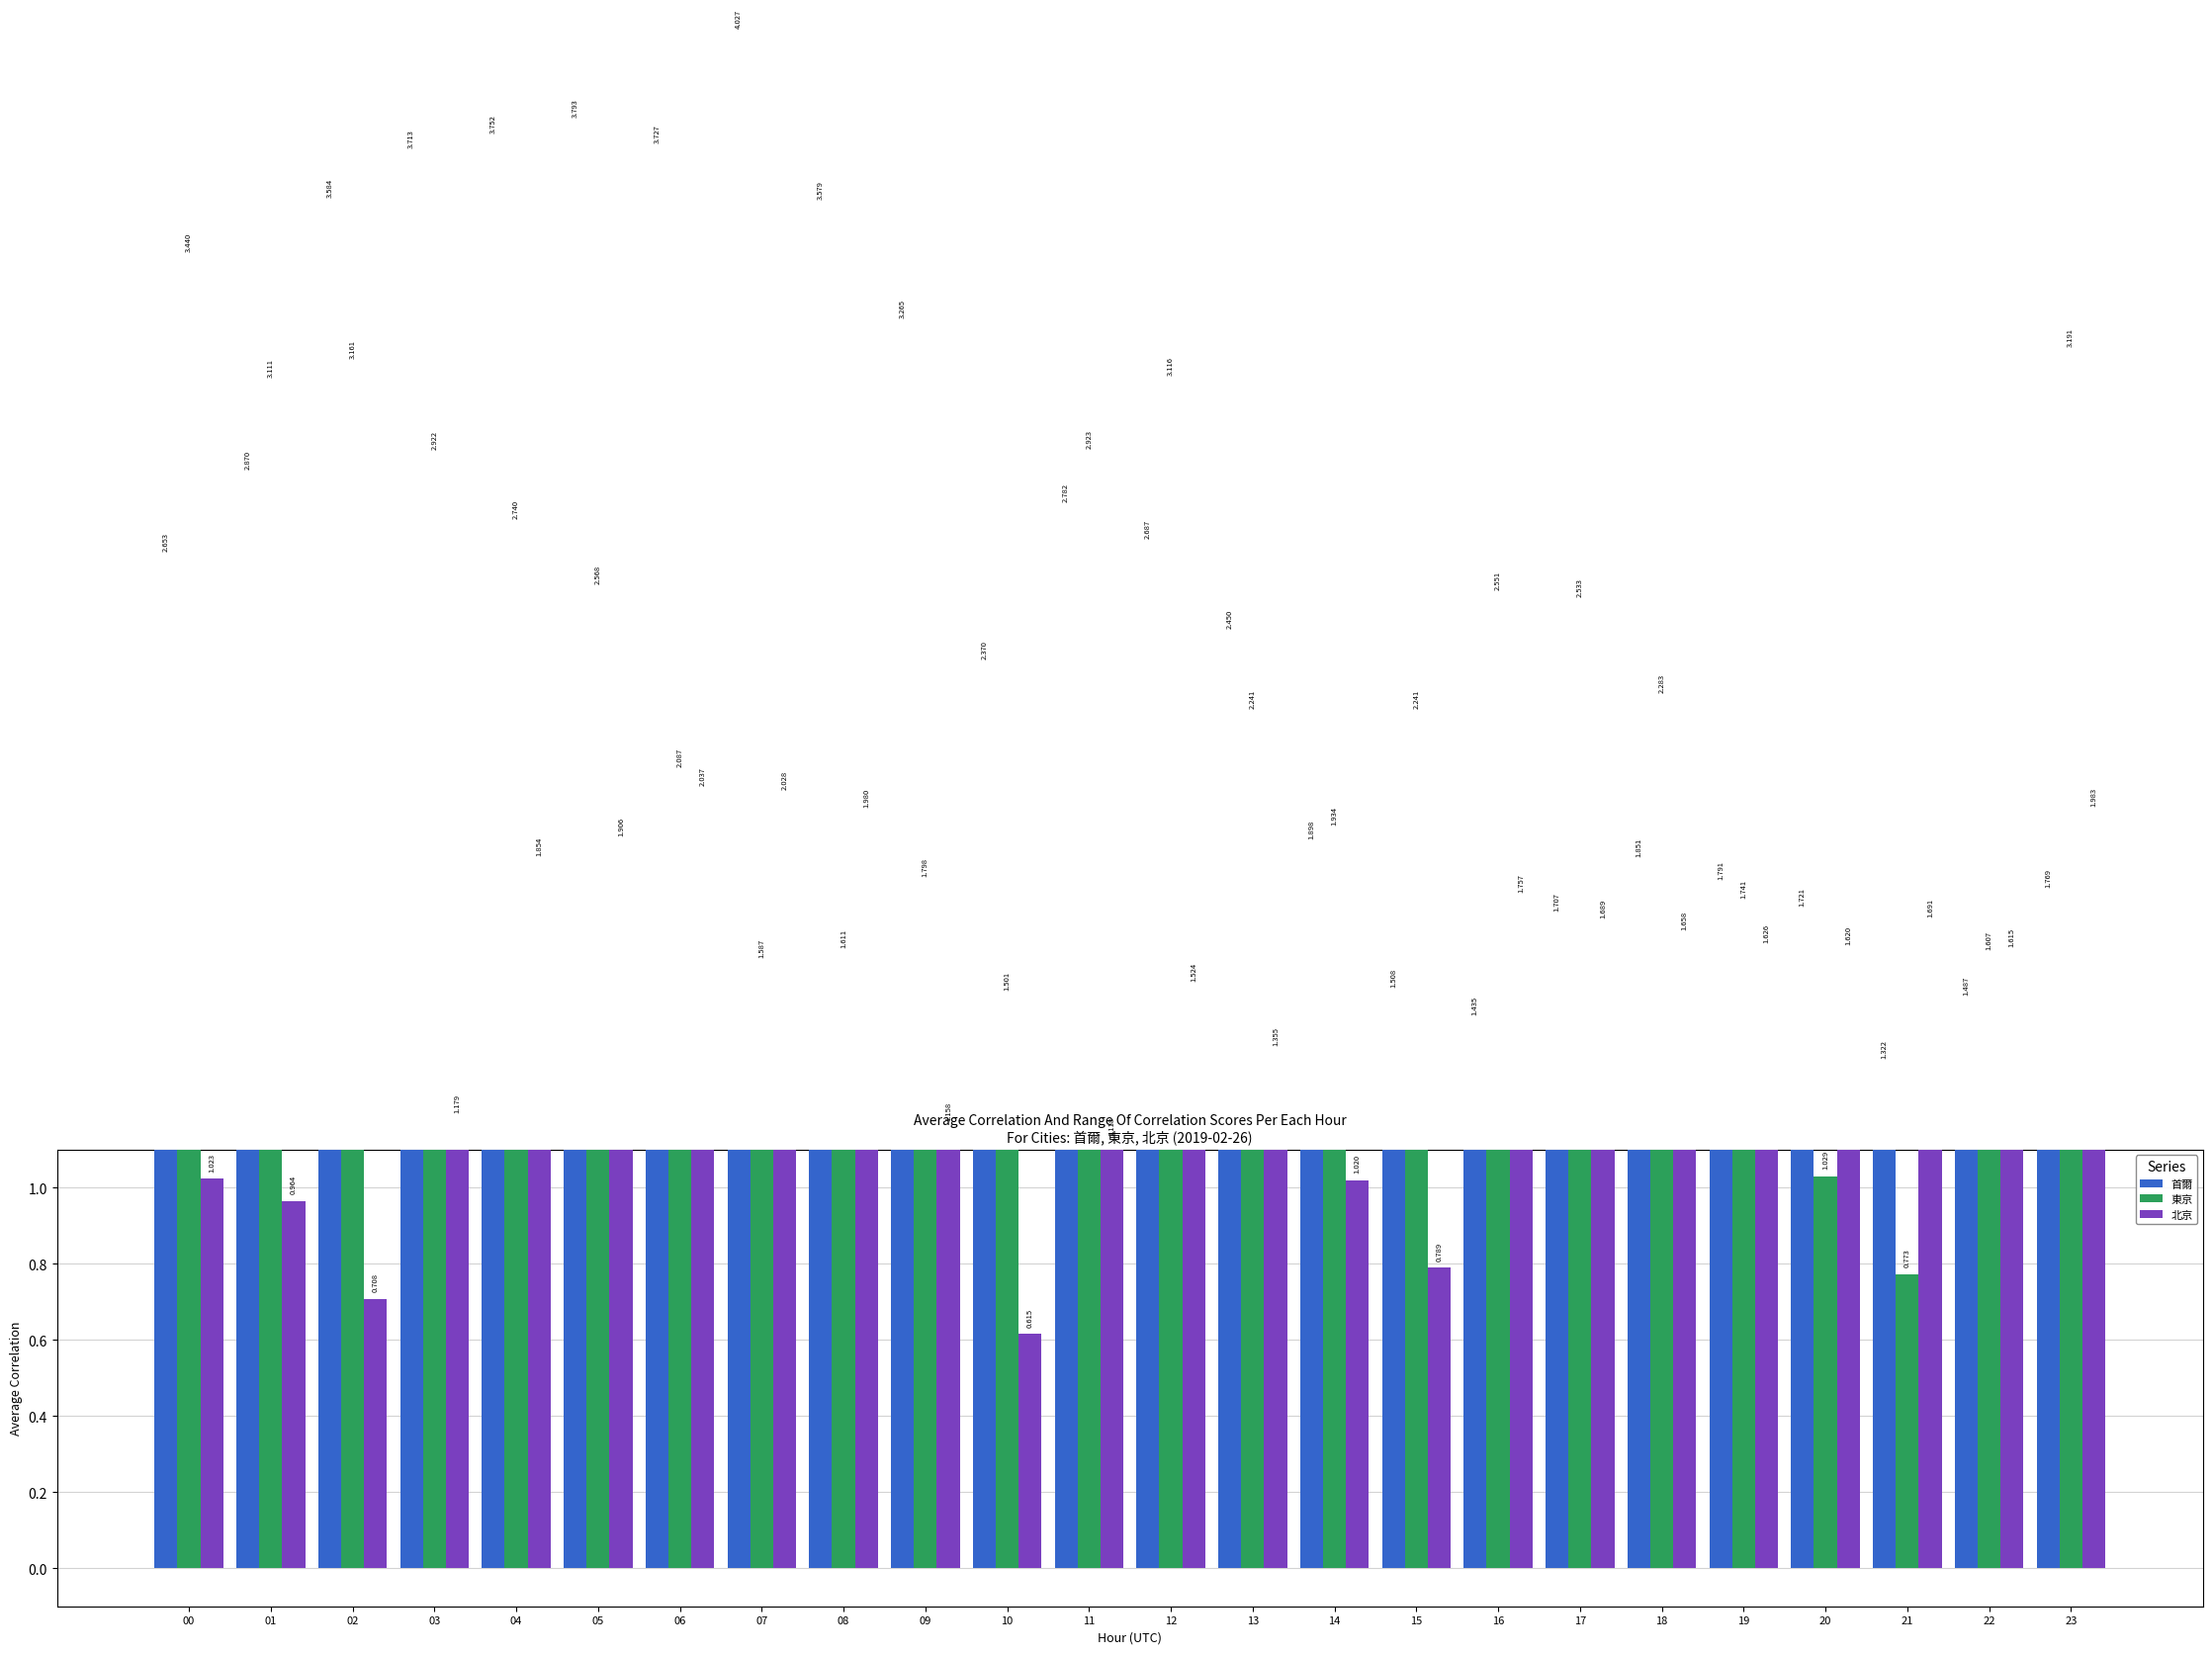

At which label does 北京 reach its peak?

06